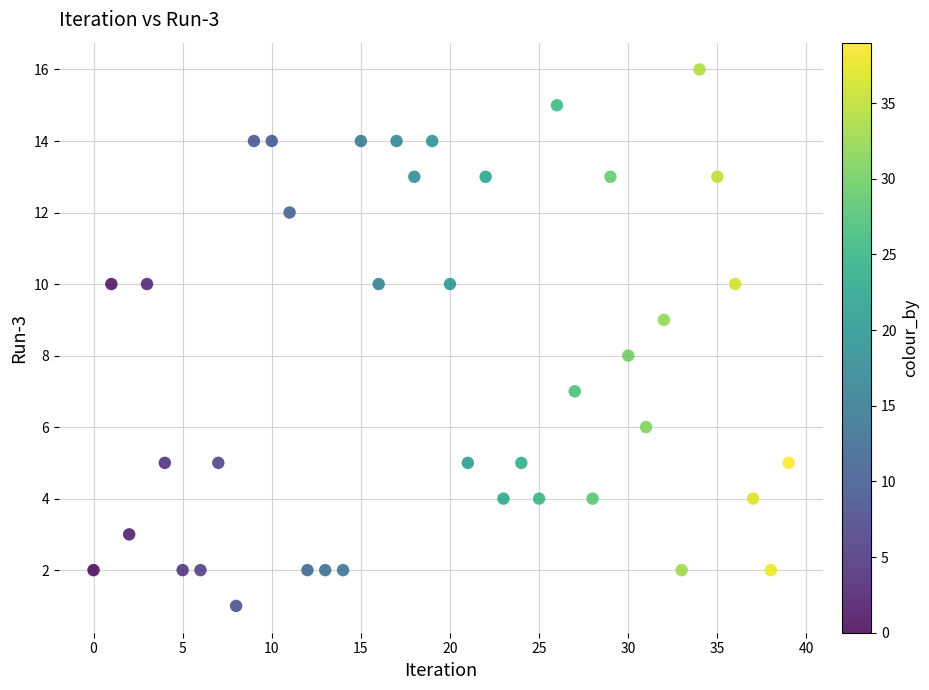

What is the range of Y values (max minus min)?

15